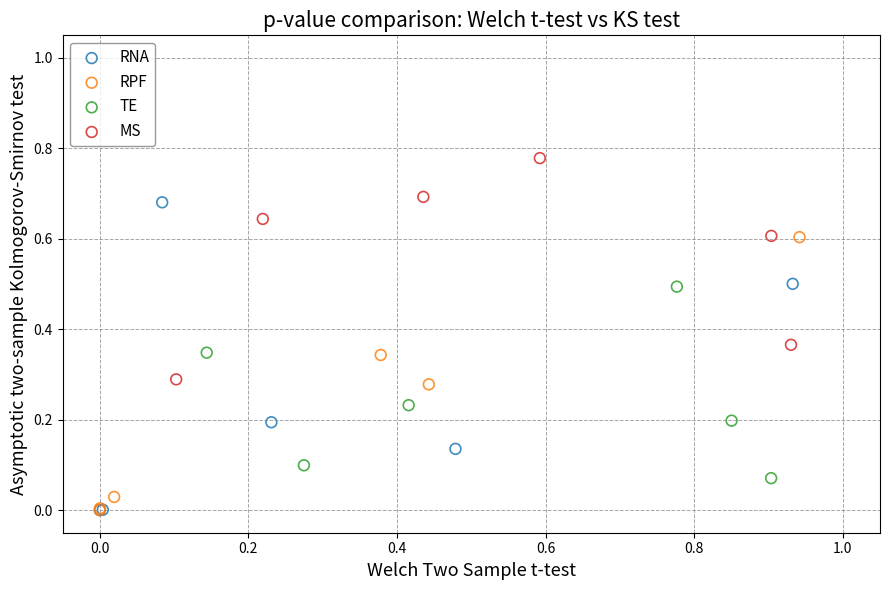

Which series has the largest Y range (max minus min)?

RNA